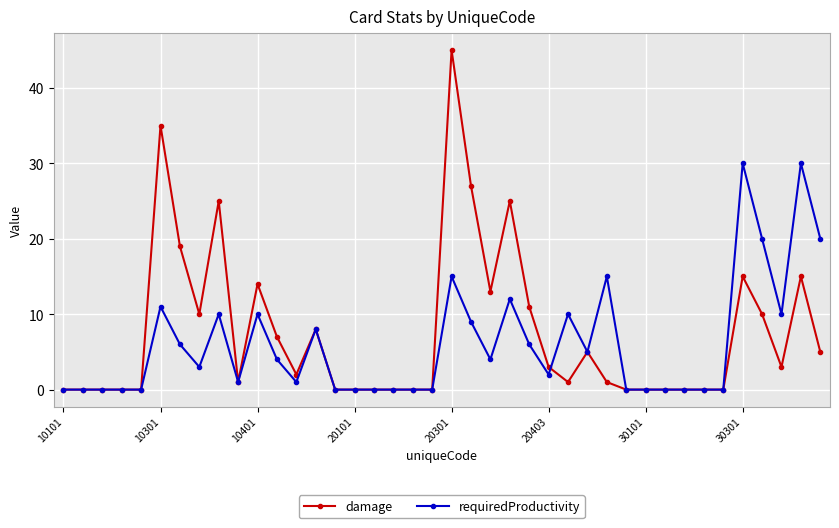

Count the number of data series in this chart.

2